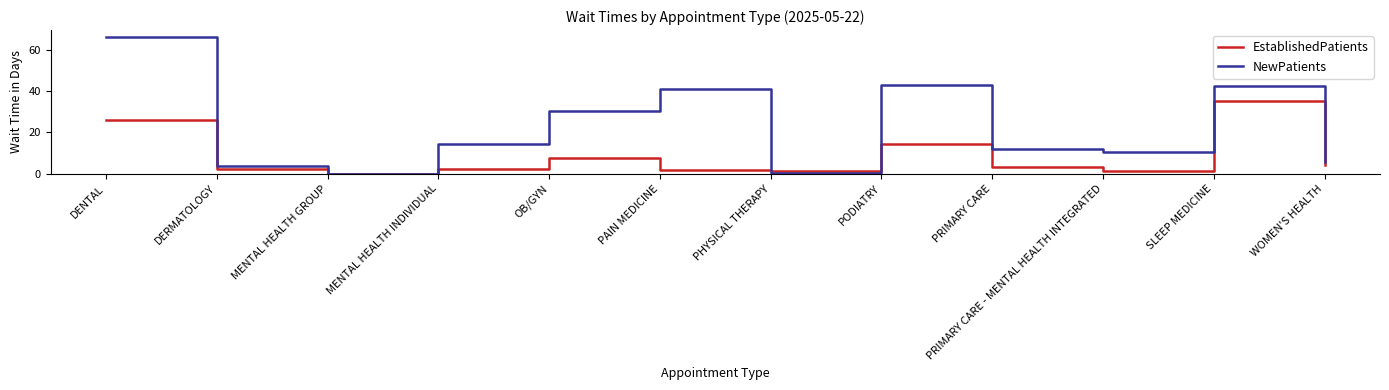

At which category does EstablishedPatients reach its first local peak?

OB/GYN